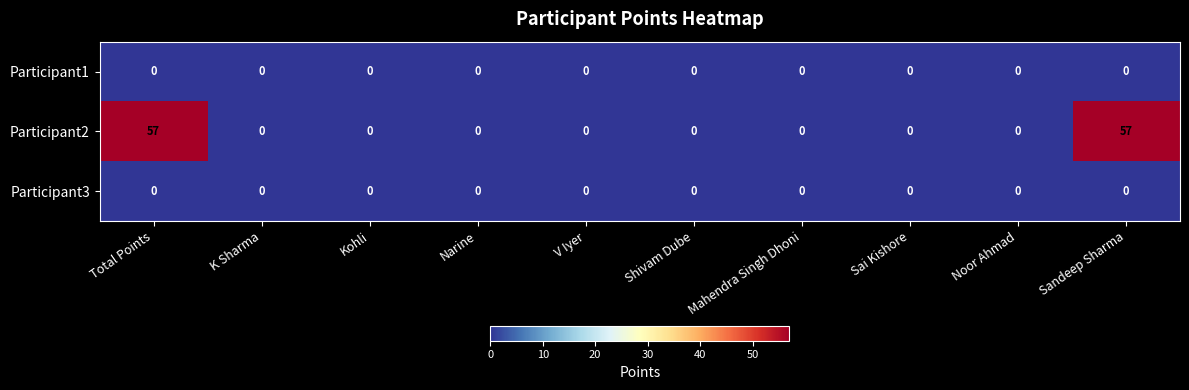

Which series has the largest total across all categories?

Participant2